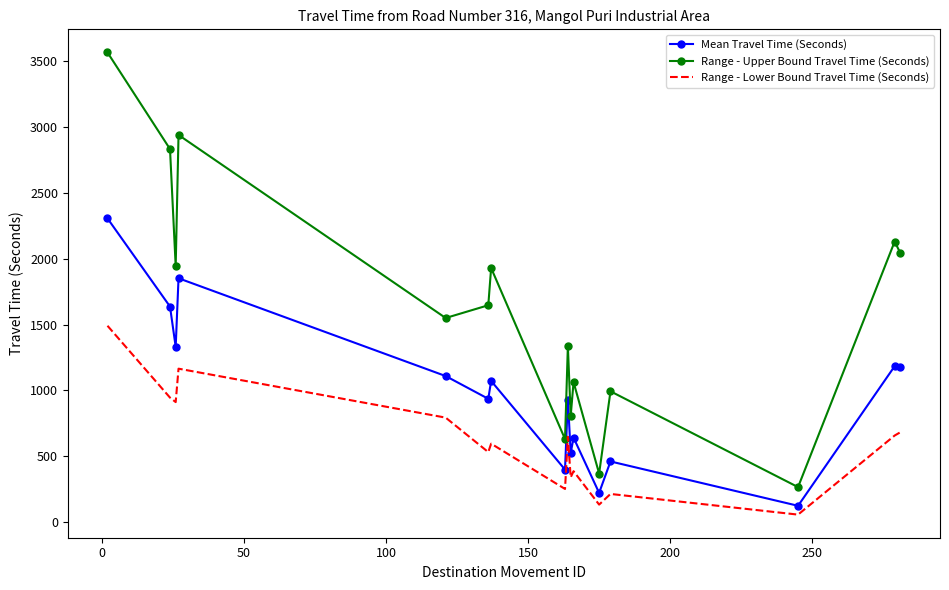

Which series has the largest total across all categories?

Range - Upper Bound Travel Time (Seconds)